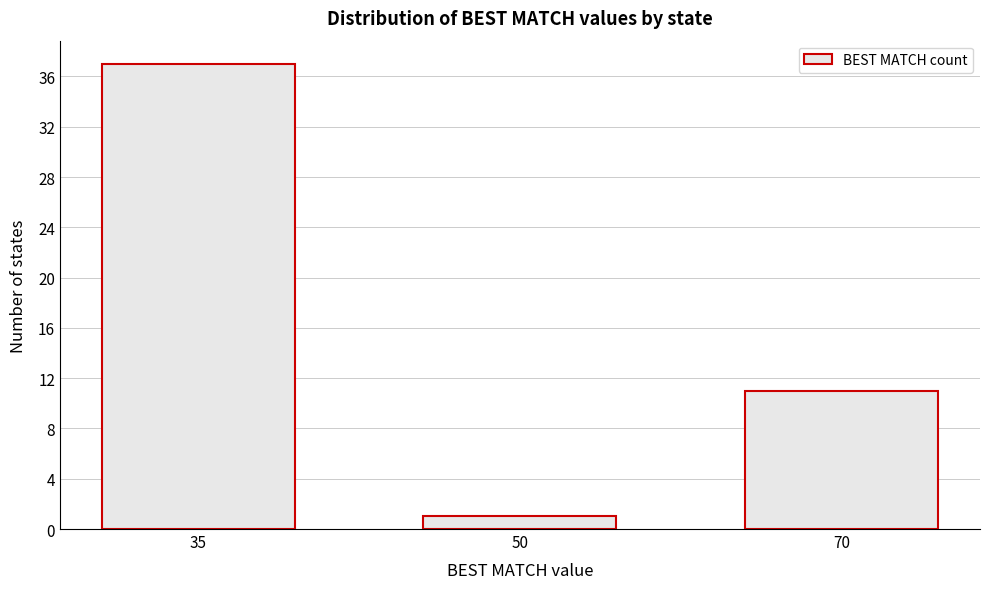

Reading left to right, transcribe all the data shown in this chart.

37	1	11